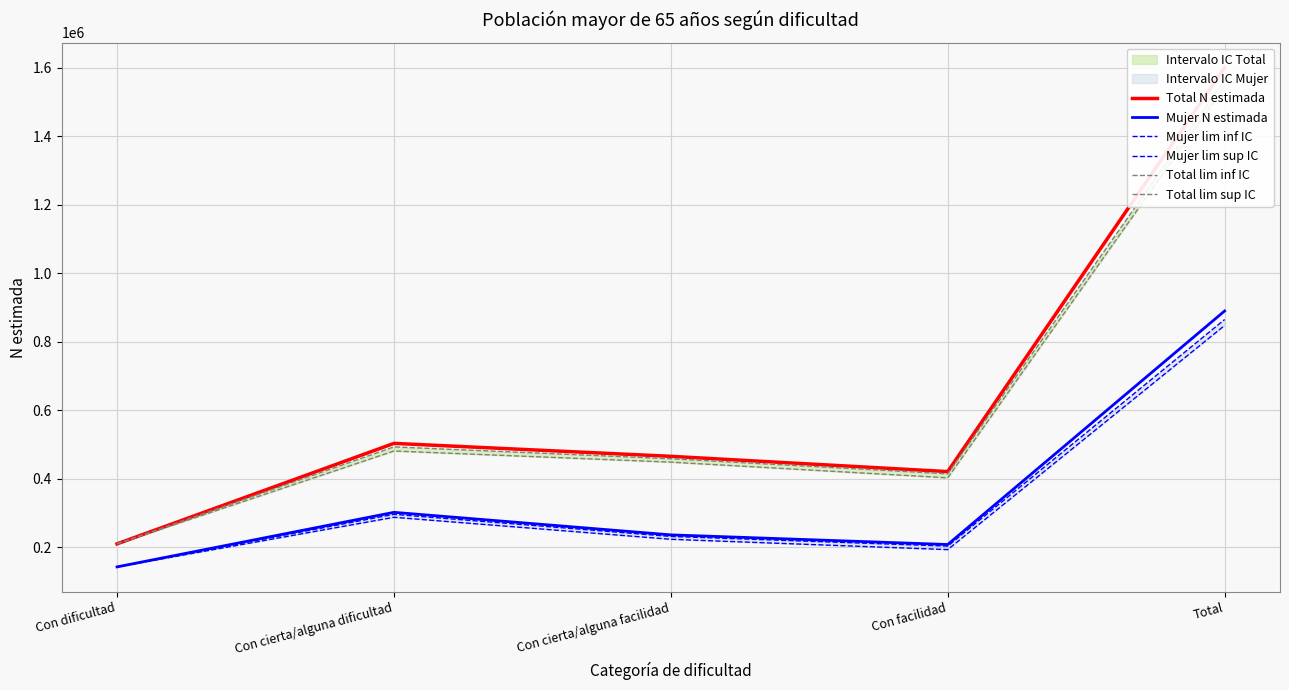

True or false: Total lim inf IC and Mujer N estimada intersect in this chart.

False